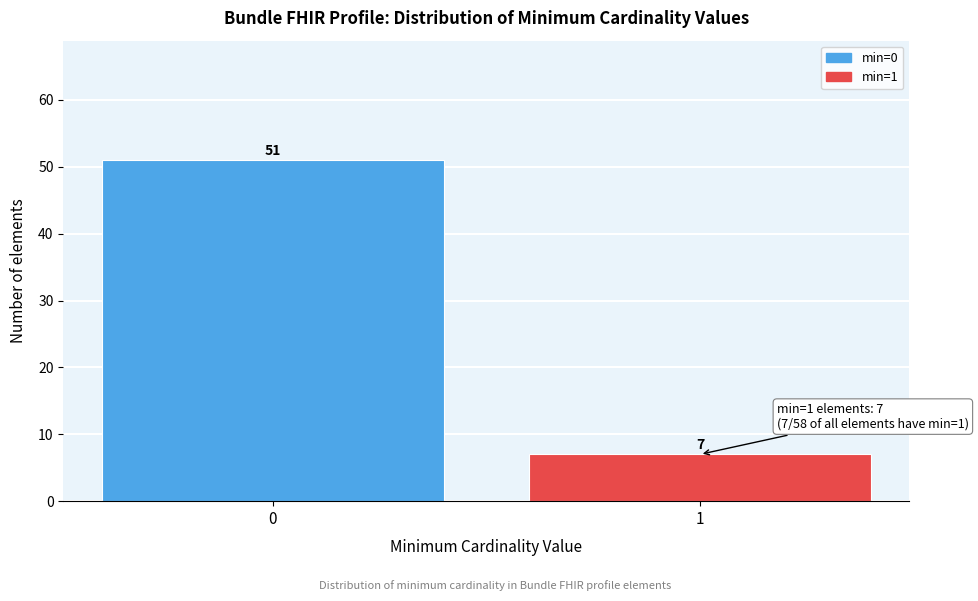

Reading left to right, list all the values displayed in this chart.

51	7